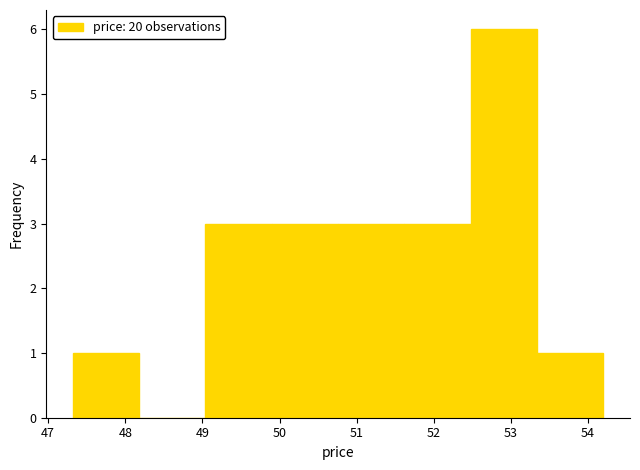

Reading left to right, transcribe this chart: for each bar, give the range it covers on the x-axis and its height. Neither the bar edges nor the heights are printed on the chart, so give them approximately, as read against the axes.

47.32 to 48.18: 1
48.18 to 49.04: 0
49.04 to 49.90: 3
49.90 to 50.76: 3
50.76 to 51.62: 3
51.62 to 52.48: 3
52.48 to 53.34: 6
53.34 to 54.20: 1